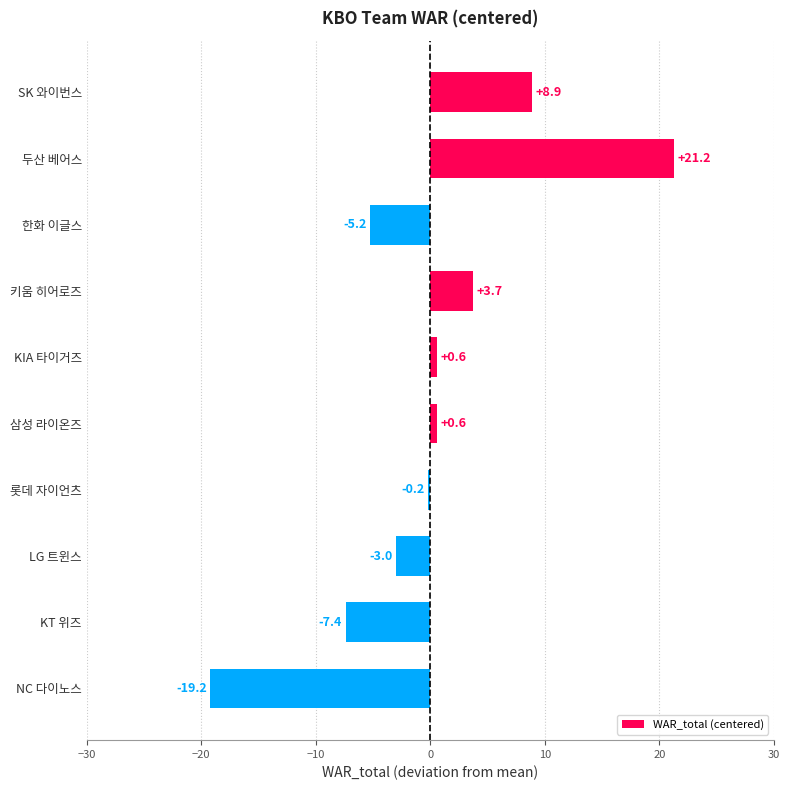

The chart shows a value of 0.6 at 삼성 라이온즈. True or false?

True